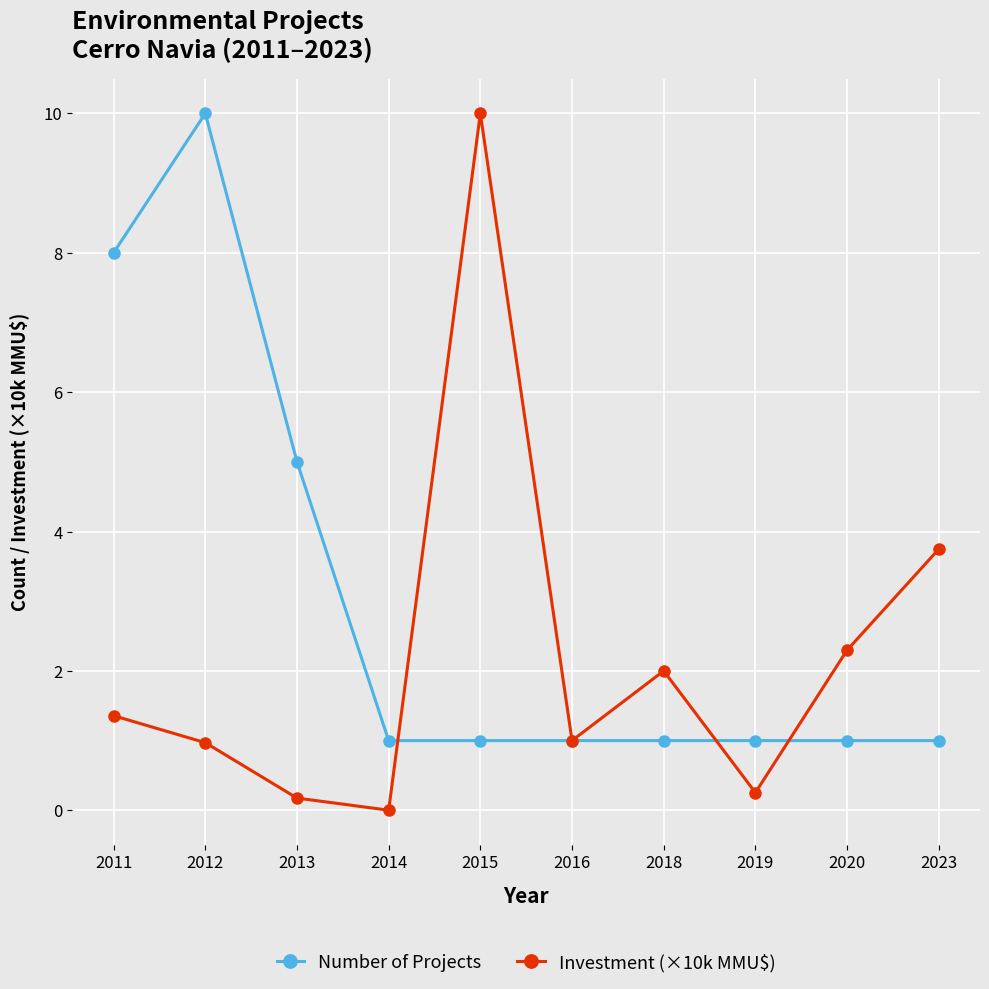

Which series has the largest total across all categories?

Number of Projects